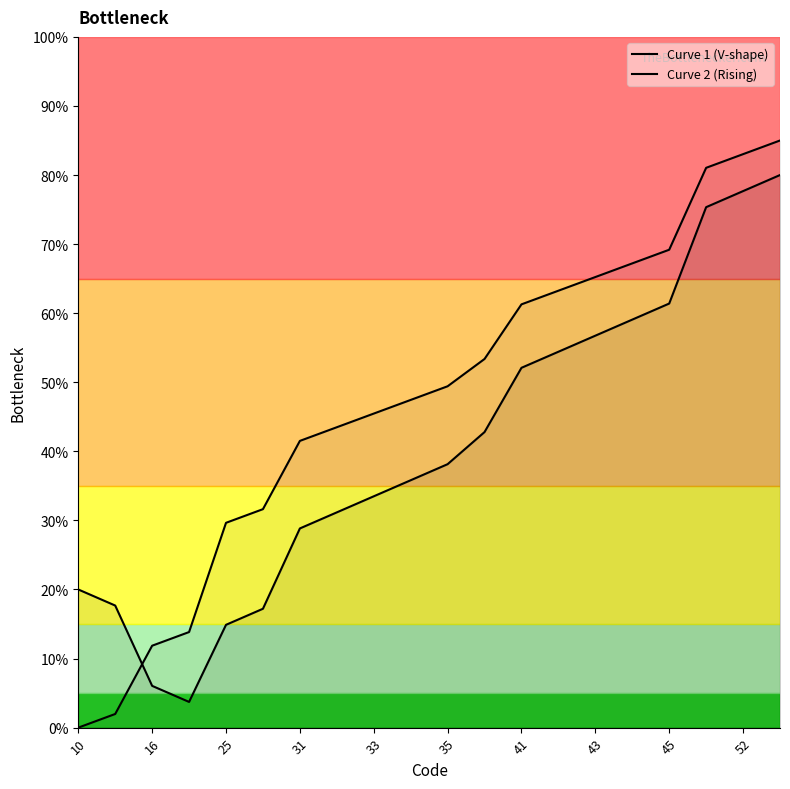

Does the chart have visible grid lines?

No